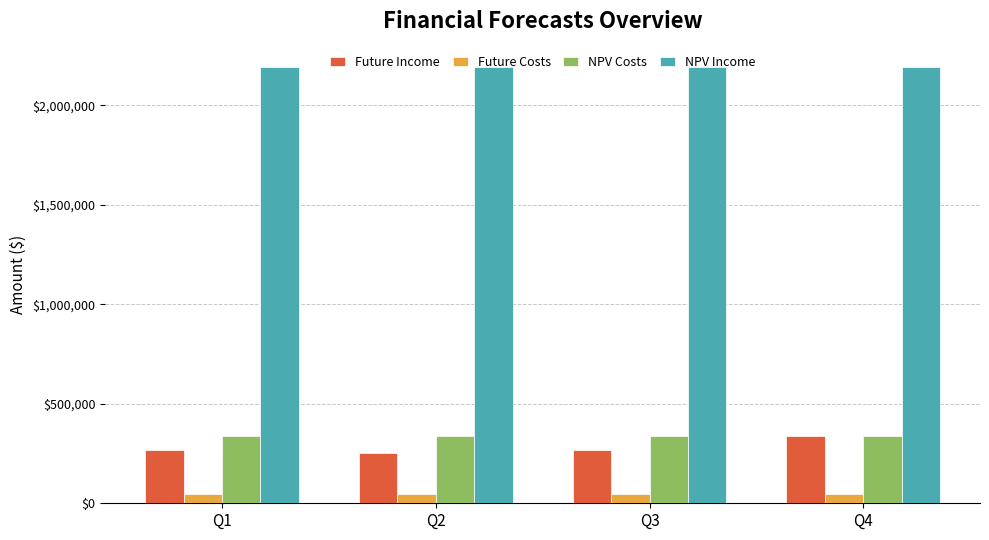

How many bars are there in total?

16